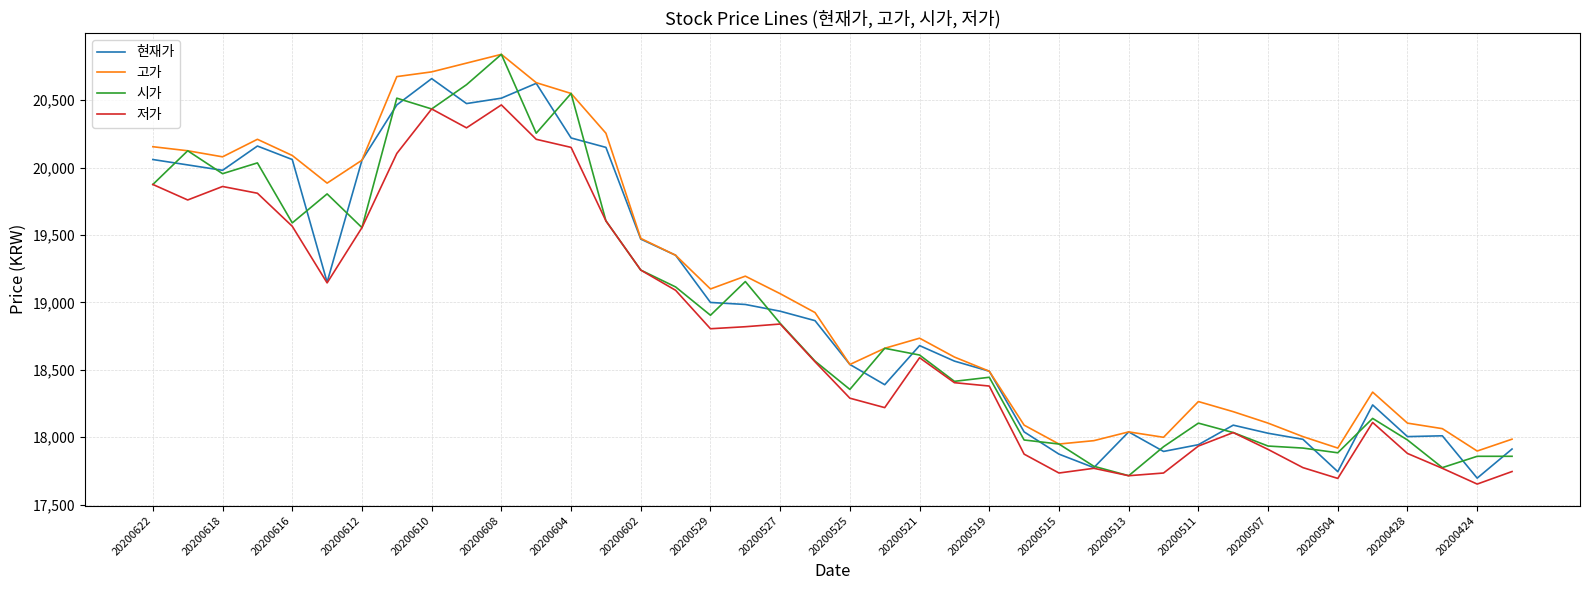

What is the maximum value for 시가?

20840